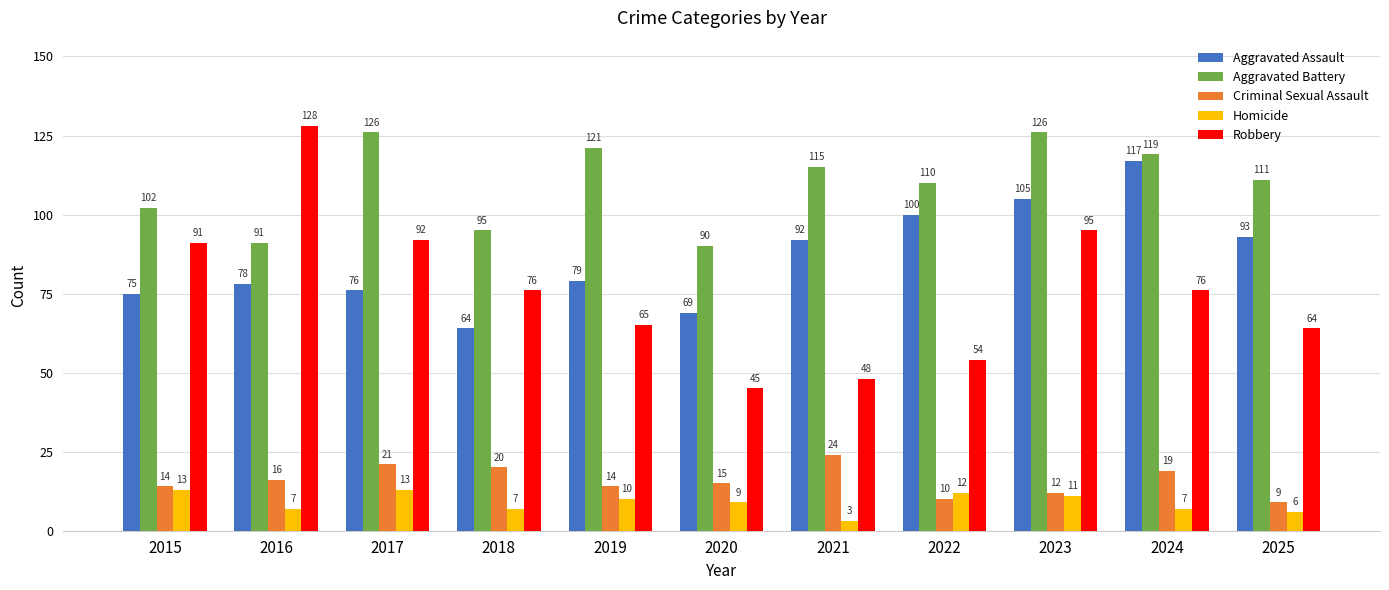

At how many categories does at least one series exceed 93?

10